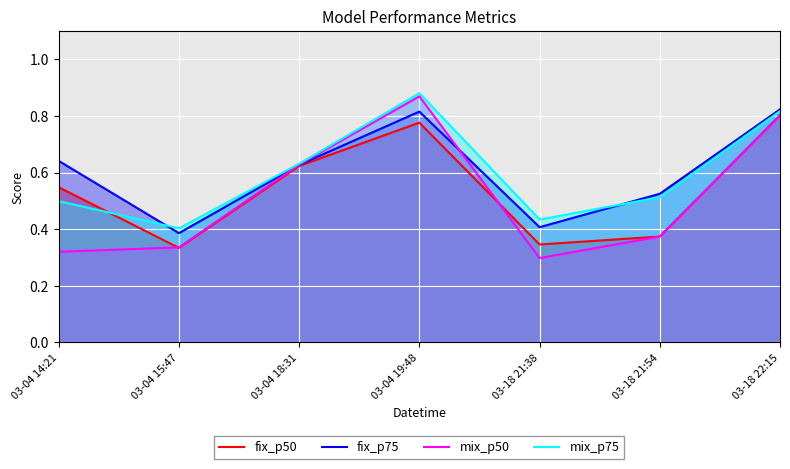

How many lines are shown in the chart?

4